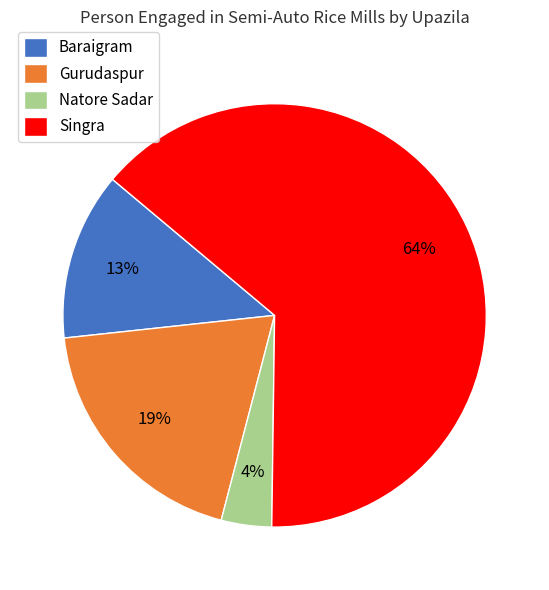

Is the sum of Natore Sadar and Baraigram greater than half?

No